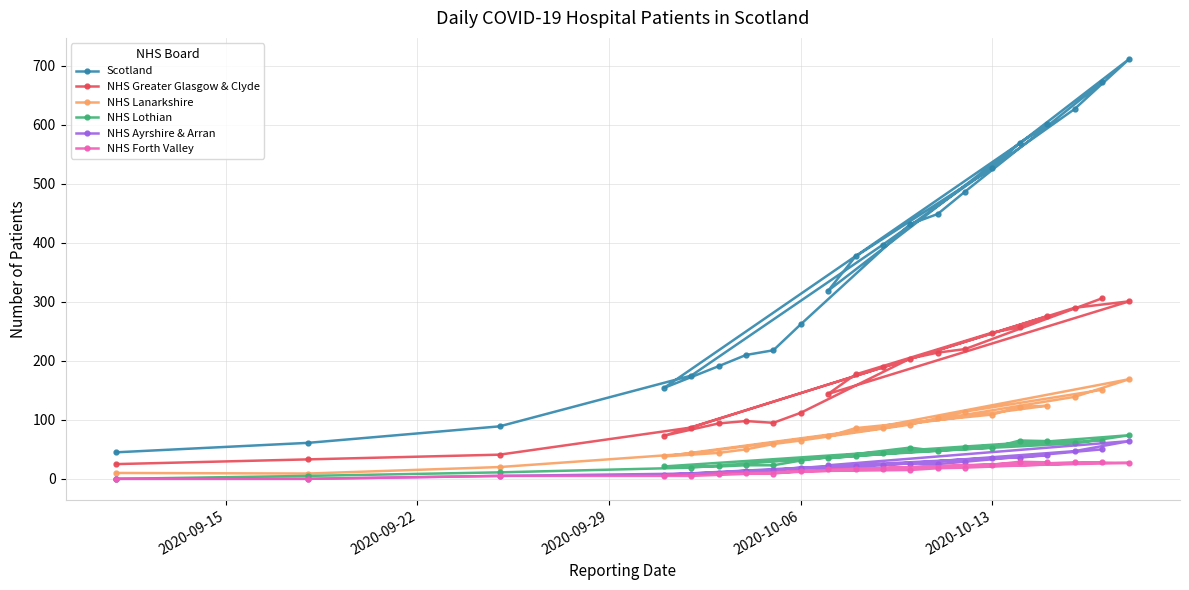

Which series has the largest total across all categories?

Scotland